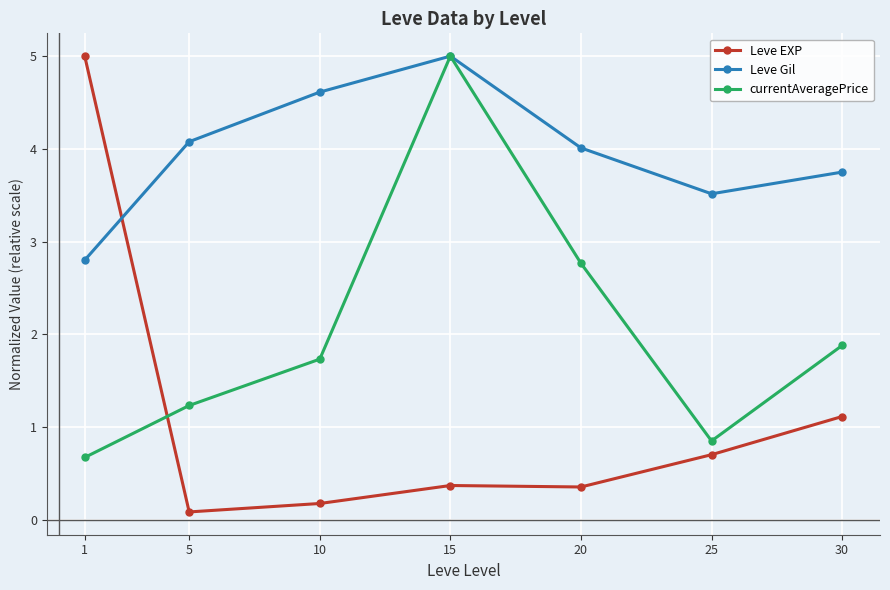

Where is the first local maximum for Leve EXP?

15